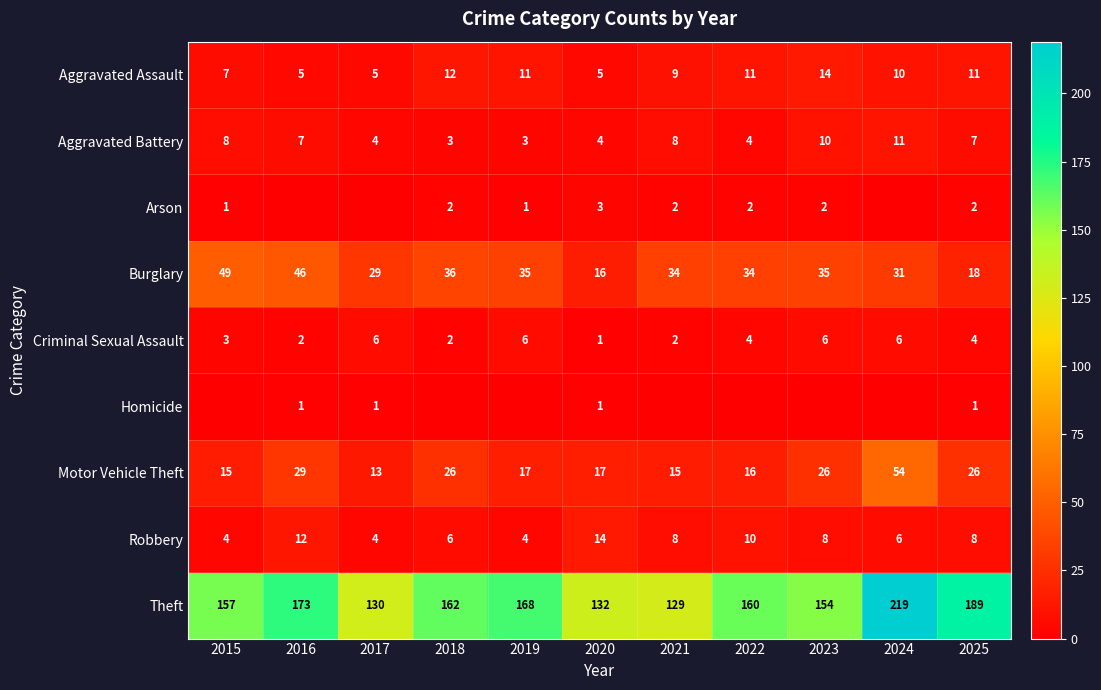

What is the total value across all series at 2015?

244